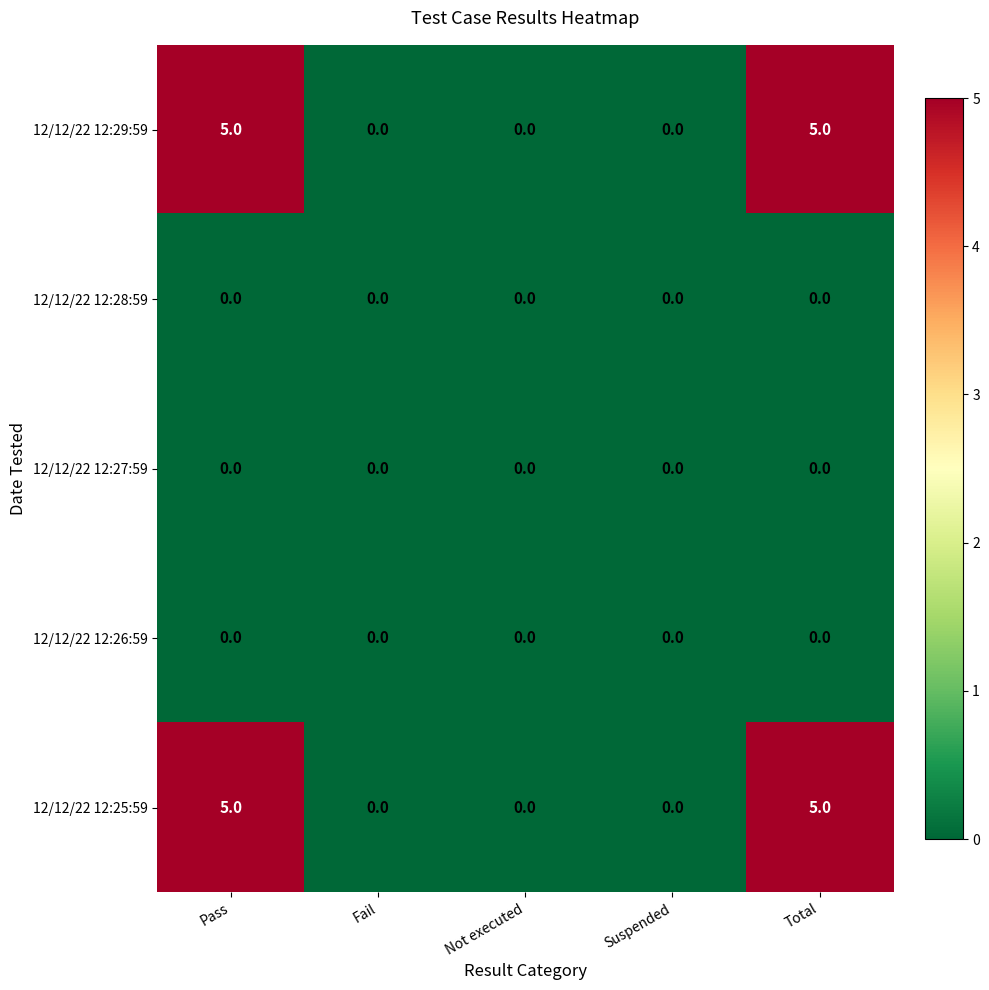

What is the maximum value shown in the chart?

5